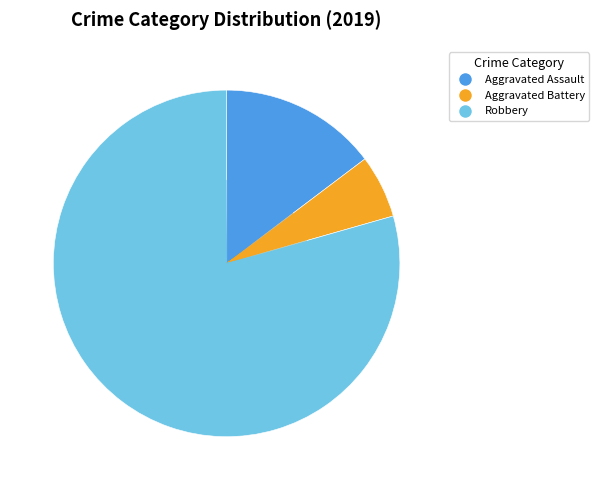

Between Aggravated Assault and Robbery, which is larger?

Robbery